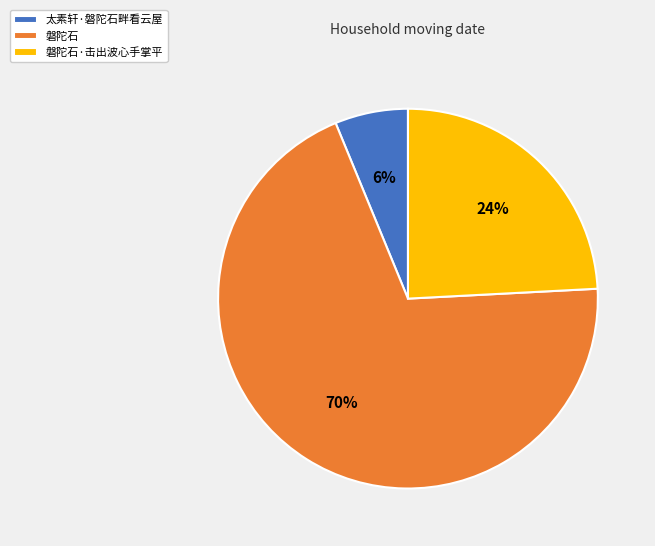

Rank the categories by value from lowest to highest.

太素轩·磐陀石畔看云屋, 磐陀石·击出波心手掌平, 磐陀石